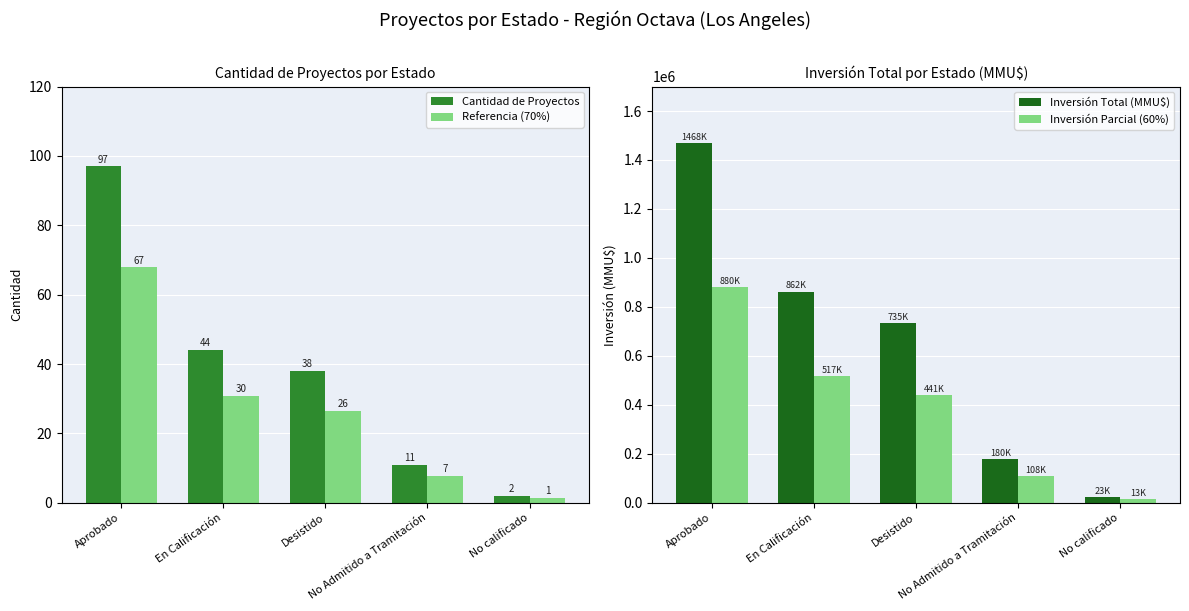

What position from the left is En Calificación?

2